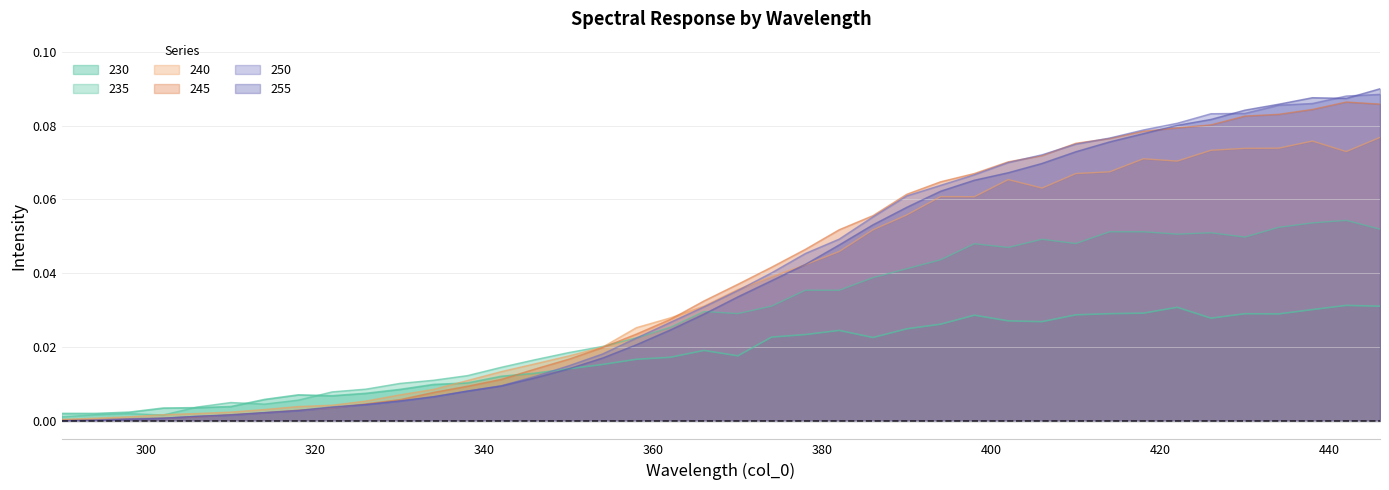

List the labels in order of 255 value, smallest first.

290, 294, 298, 302, 306, 310, 314, 318, 322, 326, 330, 334, 338, 342, 346, 350, 354, 358, 362, 366, 370, 374, 378, 382, 386, 390, 394, 398, 402, 406, 410, 414, 418, 422, 426, 430, 434, 442, 438, 446